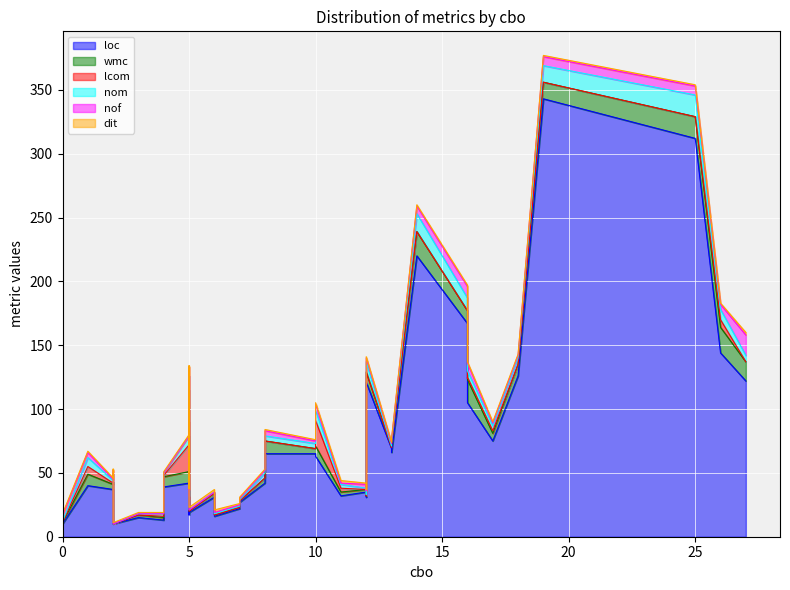

Between 13 and 8, which is larger?

13